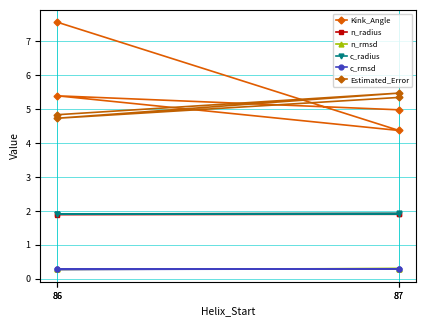

What are all the series names shown in the legend?

Kink_Angle, n_radius, n_rmsd, c_radius, c_rmsd, Estimated_Error